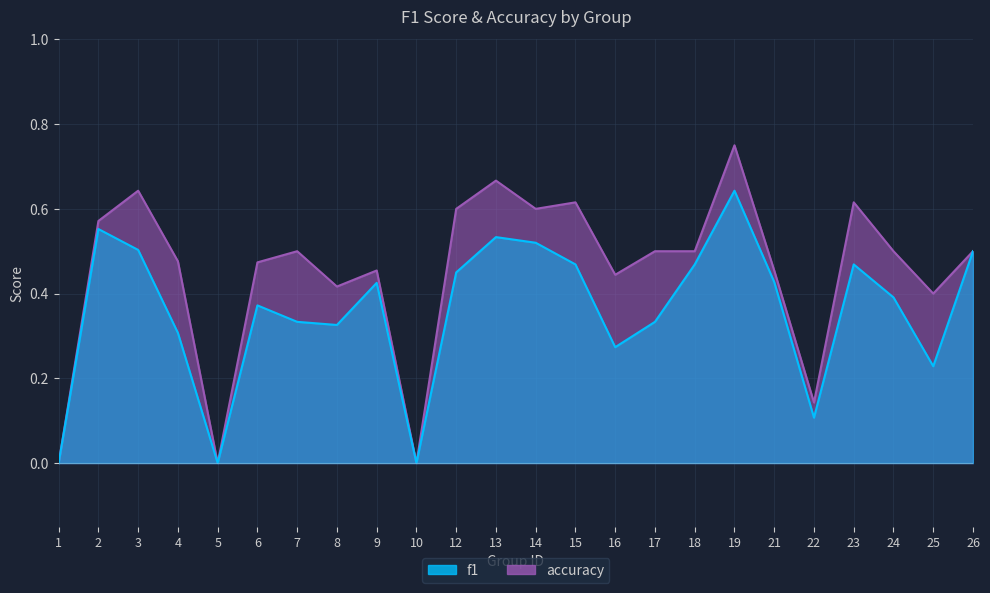

What is the sum of the accuracy values at 6 and 24?

1.0